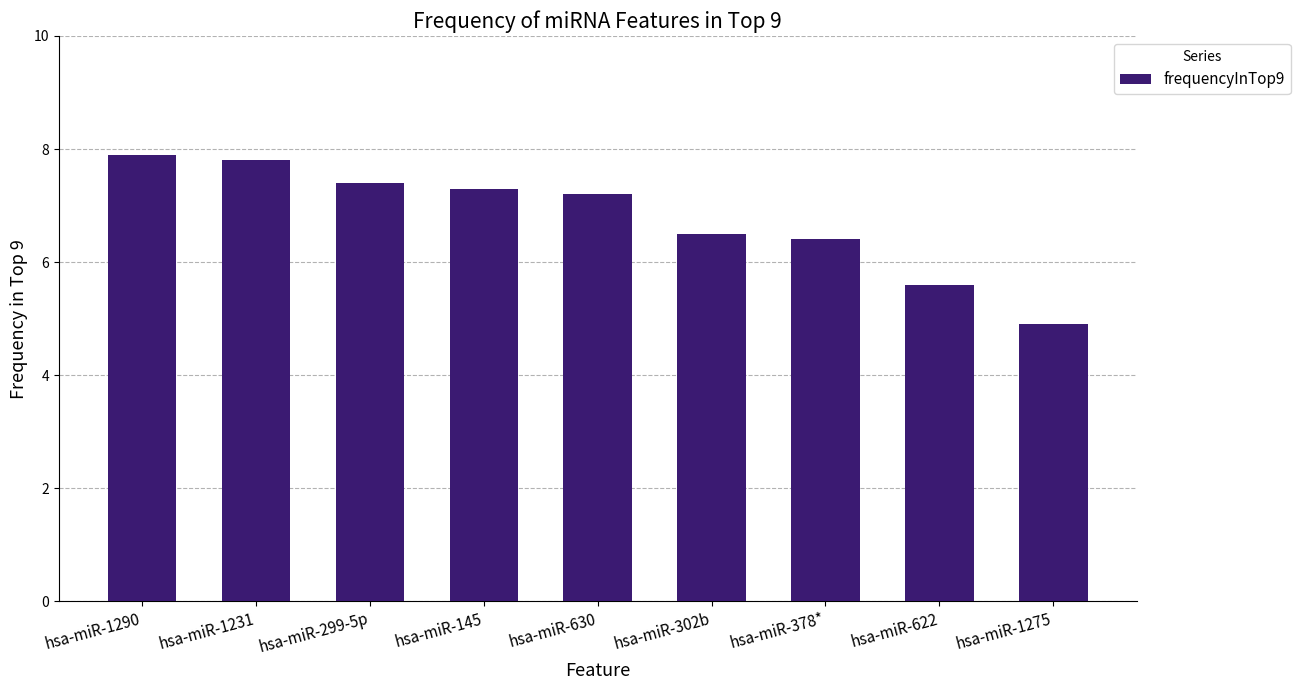

What is the label of the 6th bar from the right?

hsa-miR-145